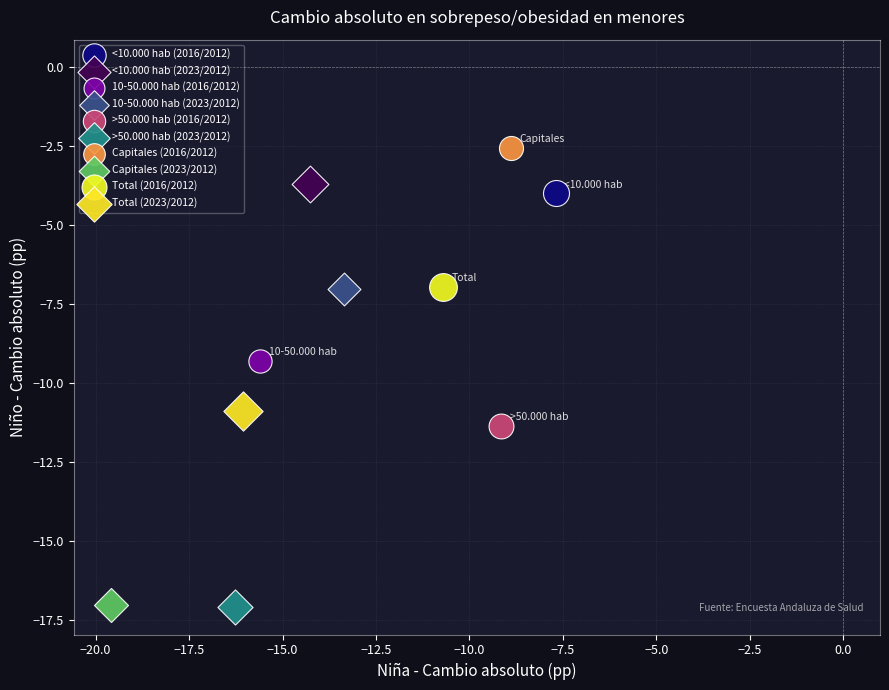

What are all the series names shown in the legend?

<10.000 hab (2016/2012), <10.000 hab (2023/2012), 10-50.000 hab (2016/2012), 10-50.000 hab (2023/2012), >50.000 hab (2016/2012), >50.000 hab (2023/2012), Capitales (2016/2012), Capitales (2023/2012), Total (2016/2012), Total (2023/2012)